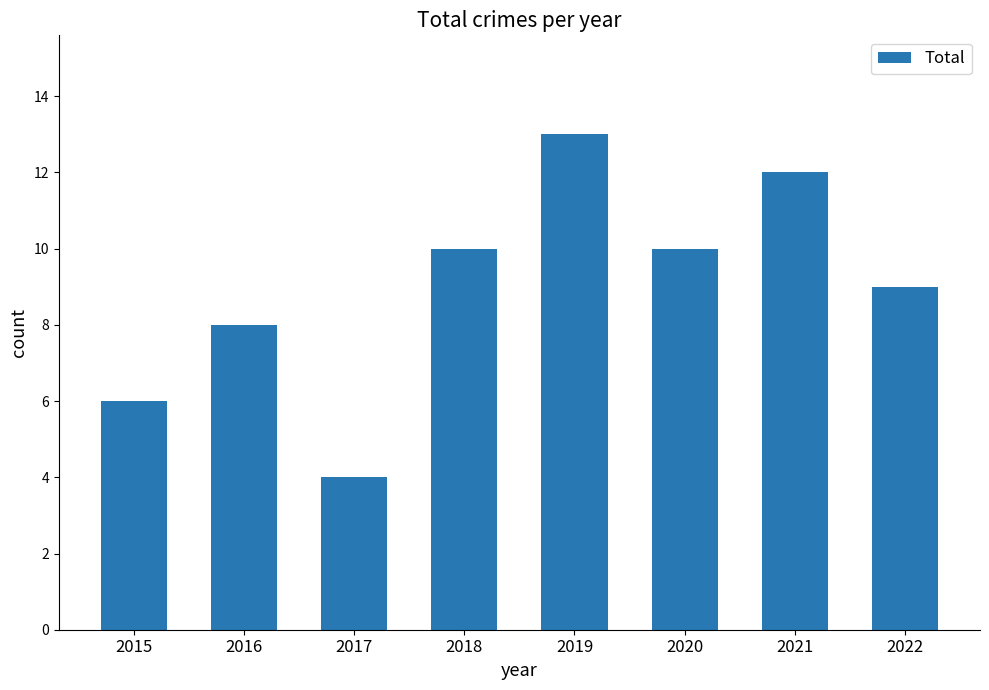

Reading left to right, list all the values displayed in this chart.

6	8	4	10	13	10	12	9